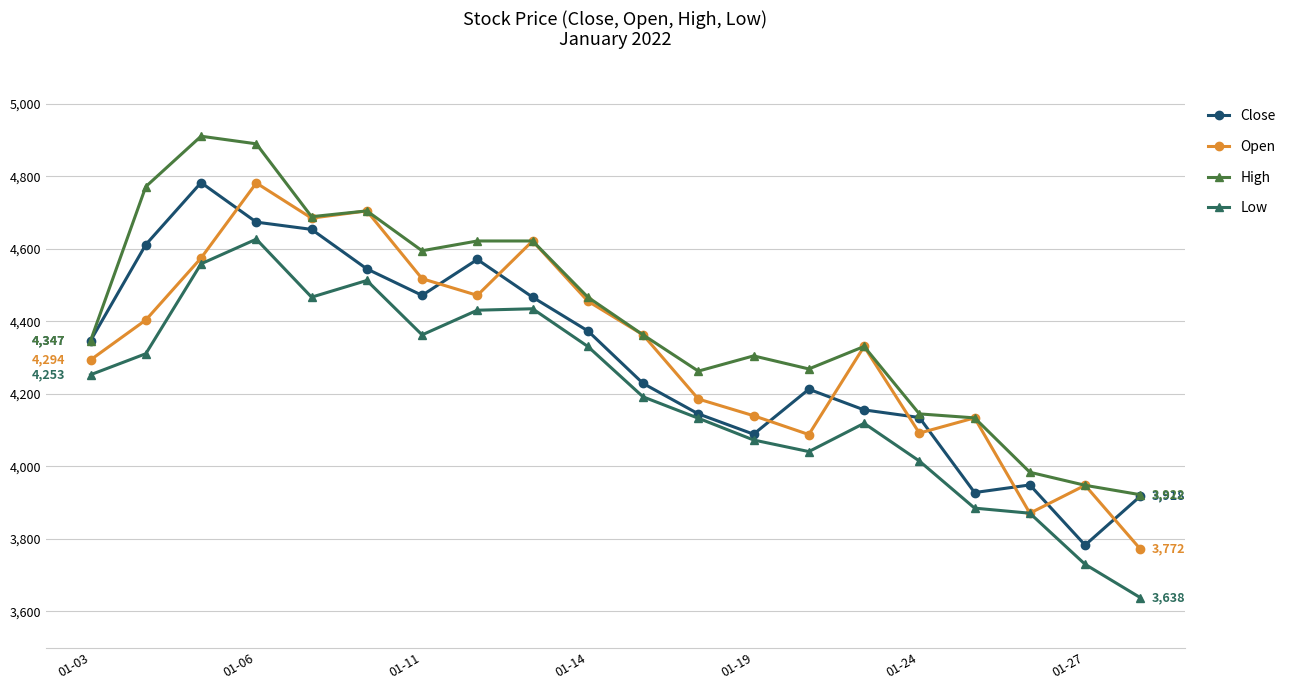

What is the difference between the maximum and minimum values in the High series?

989